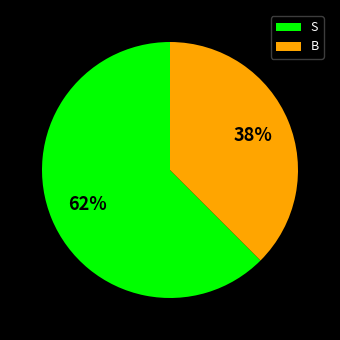

Combined, do B and S account for over 50%?

Yes